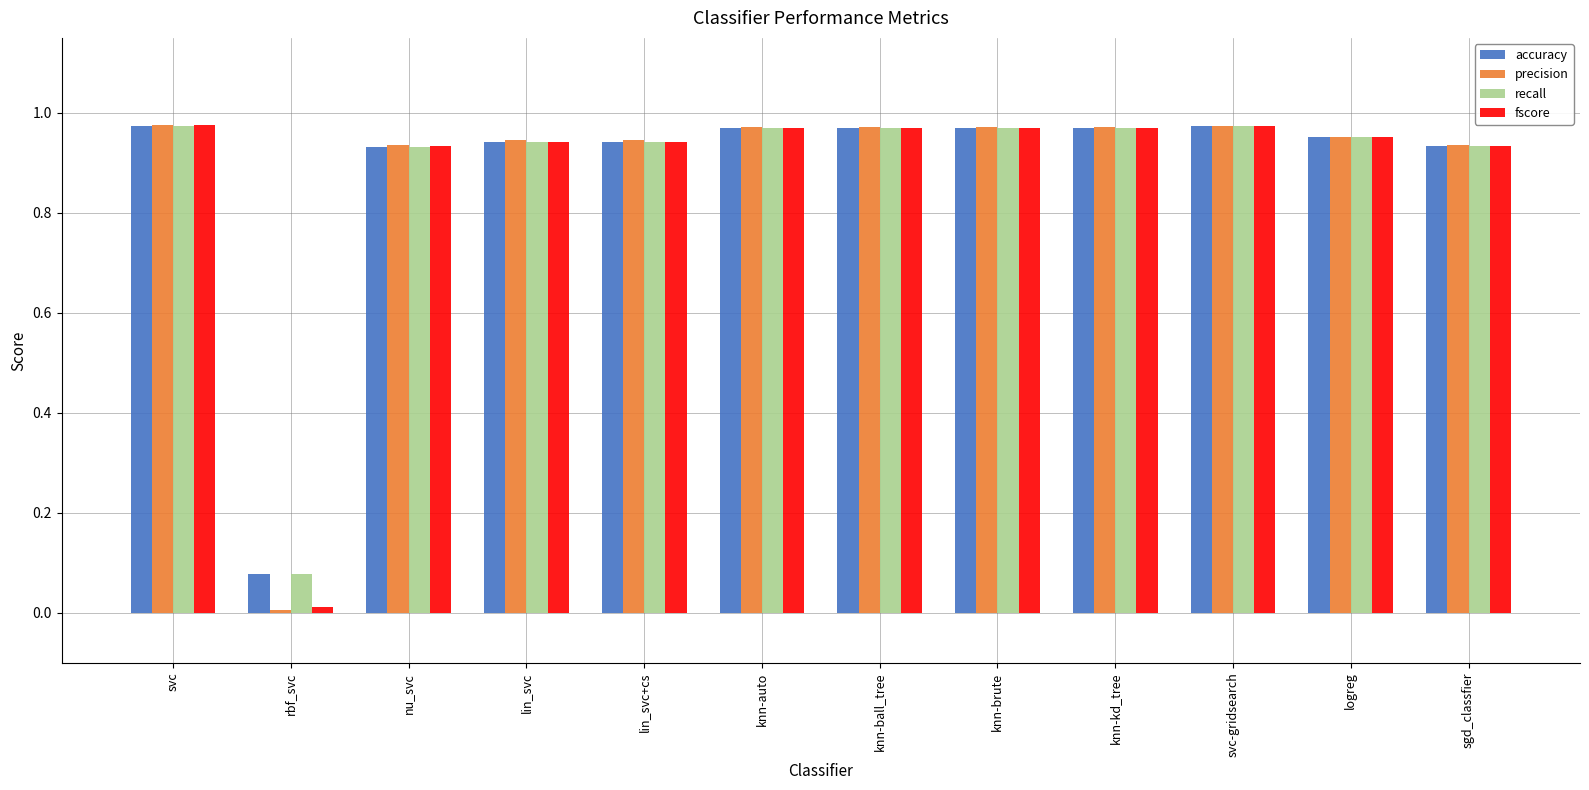

Which series has the largest range (max minus min)?

precision